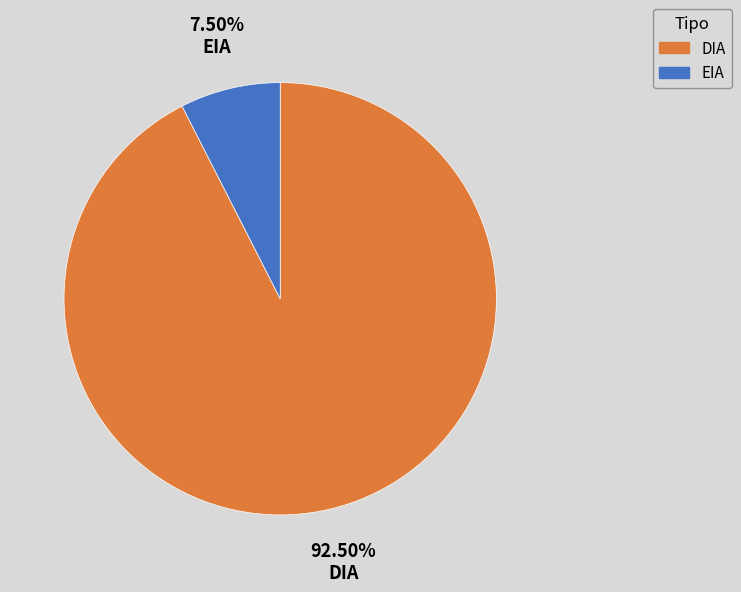

Between DIA and EIA, which is larger?

DIA